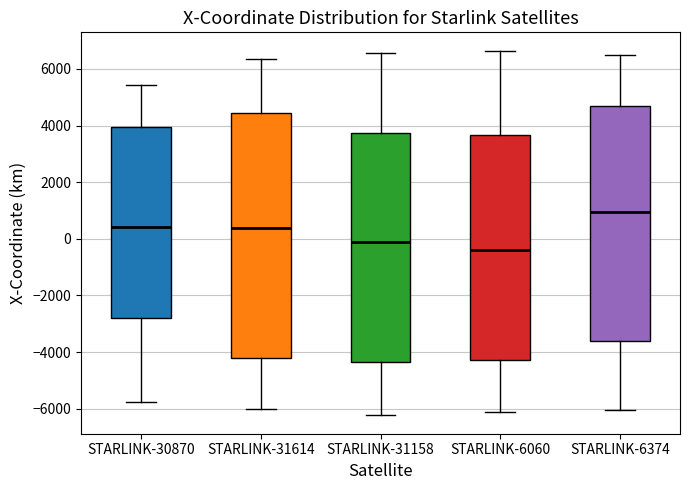

Reading left to right, transcribe this box plot: for each box, give where its median line is, the range the box spans, and where its two whiskers end, as read against the y-axis. The values are not printed on the chart, so give them approximately, as read against the axis.

STARLINK-30870: median 400, box -2800 to 4000, whiskers -5800 to 5400
STARLINK-31614: median 400, box -4200 to 4400, whiskers -6000 to 6400
STARLINK-31158: median -200, box -4400 to 3800, whiskers -6200 to 6600
STARLINK-6060: median -400, box -4200 to 3600, whiskers -6200 to 6600
STARLINK-6374: median 1000, box -3600 to 4600, whiskers -6000 to 6400